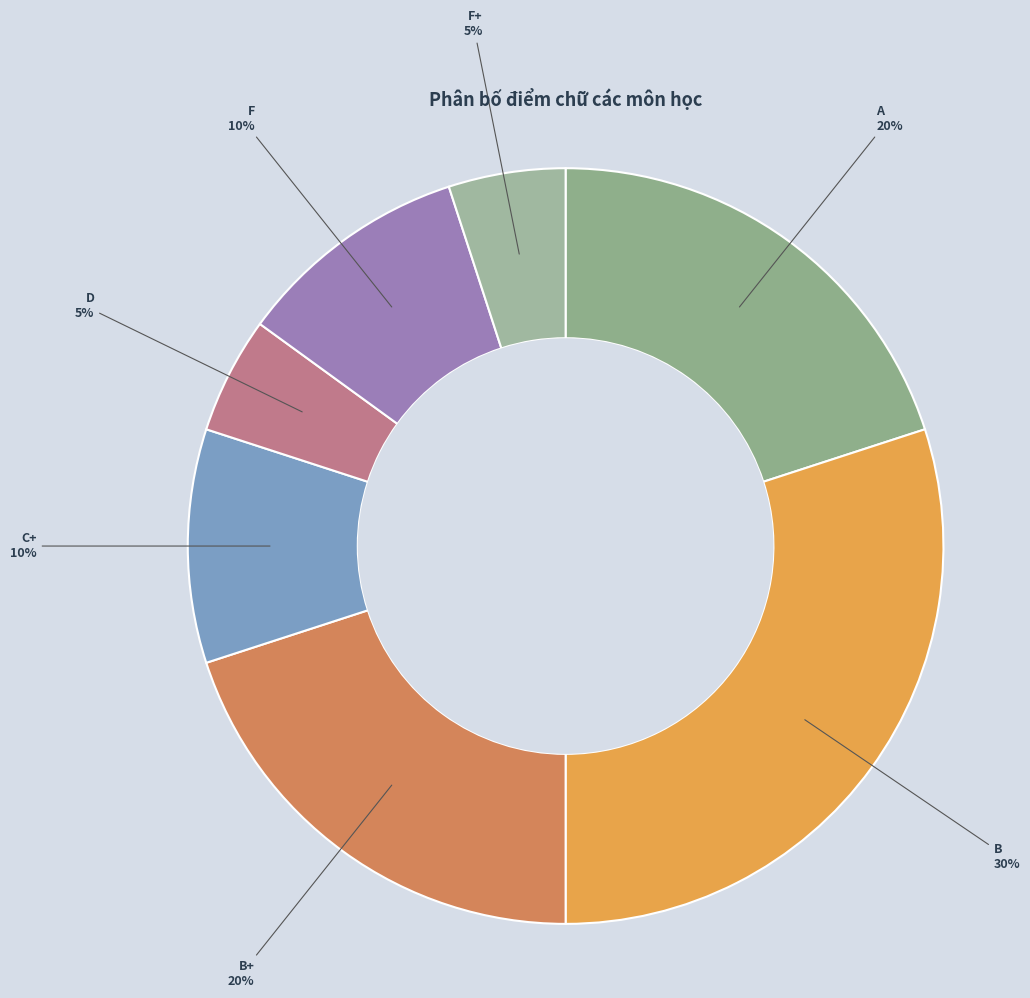

What is the largest slice in the pie chart?

B